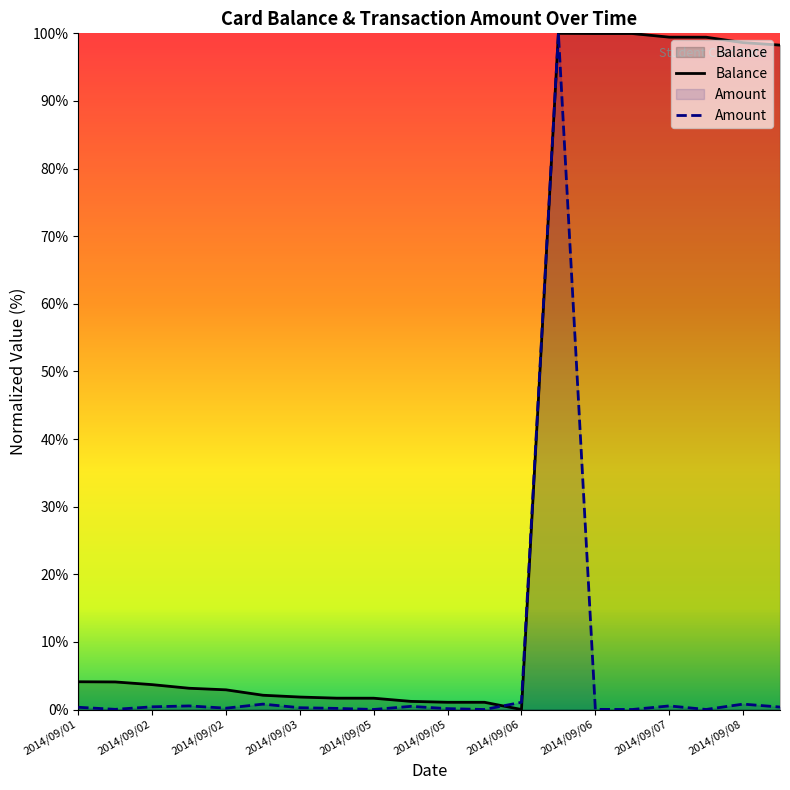

Reading left to right, extract all data points from this chart.

Balance: 4.1	4.1	3.7	3.1	2.9	2.1	1.8	1.7	1.7	1.2	1.1	1.1	0.0	100.0	100.0	100.0	99.4	99.4	98.6	98.3
Amount: 0.3	0.0	0.4	0.5	0.2	0.8	0.3	0.2	0.0	0.5	0.1	0.0	1.1	100.0	0.0	0.0	0.5	0.0	0.8	0.4